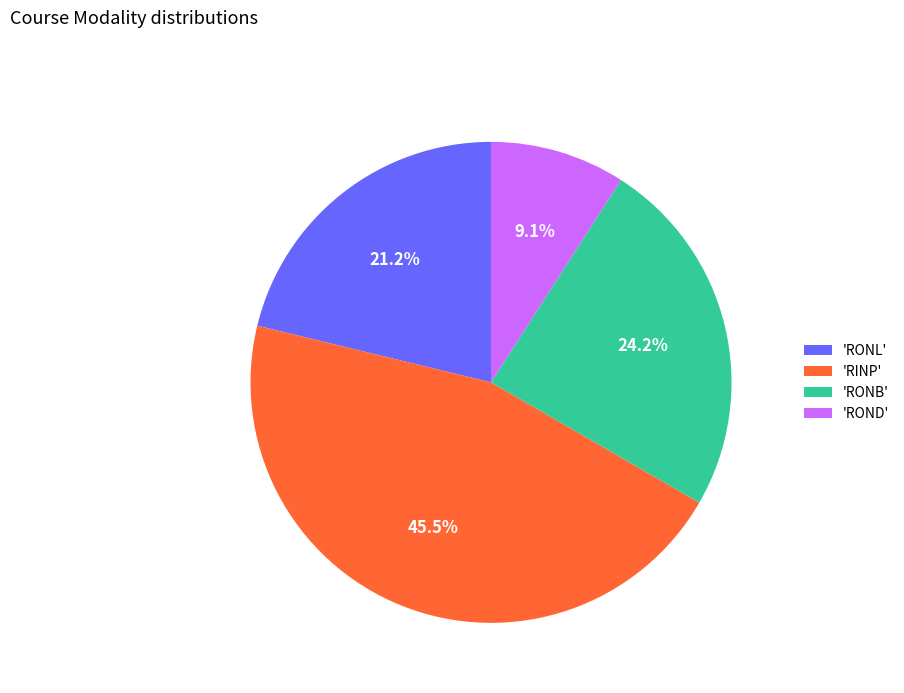

Which category has the biggest portion of the pie?

'RINP'